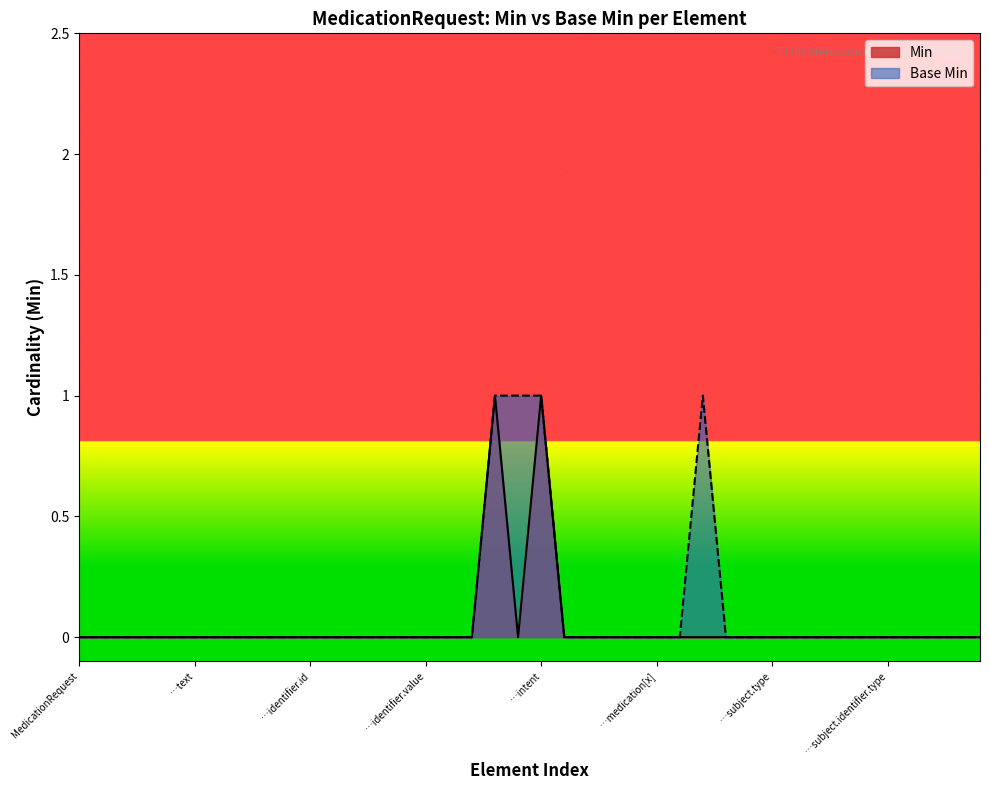

Reading left to right, transcribe all the data shown in this chart.

Min: 0	0	0	0	0	0	0	0	0	0	0	0	0	0	0	0	0	0	1	0	1	0	0	0	0	0	0	0	0	0	0	0	0	0	0	0	0	0	0	0
Base Min: 0	0	0	0	0	0	0	0	0	0	0	0	0	0	0	0	0	0	1	1	1	0	0	0	0	0	0	1	0	0	0	0	0	0	0	0	0	0	0	0